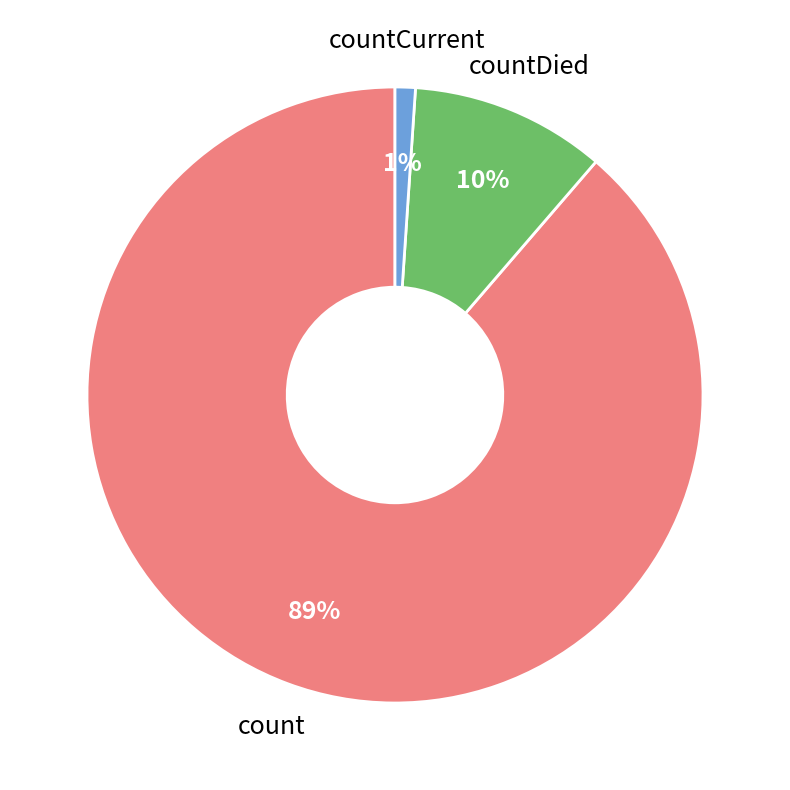

To the nearest percent, what is the average slice percentage?

33%